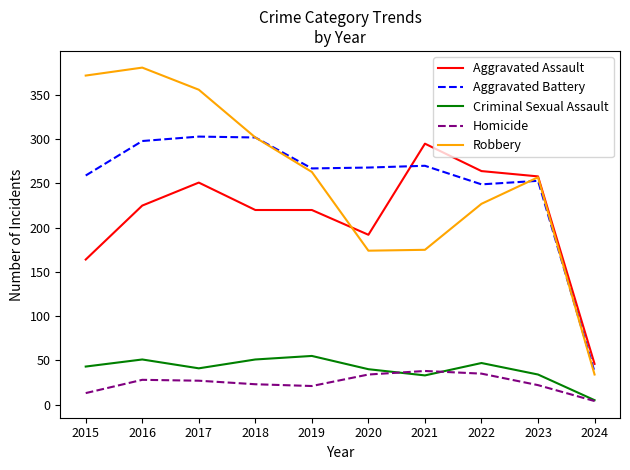

True or false: Criminal Sexual Assault has a value of 41 at 2017.

True